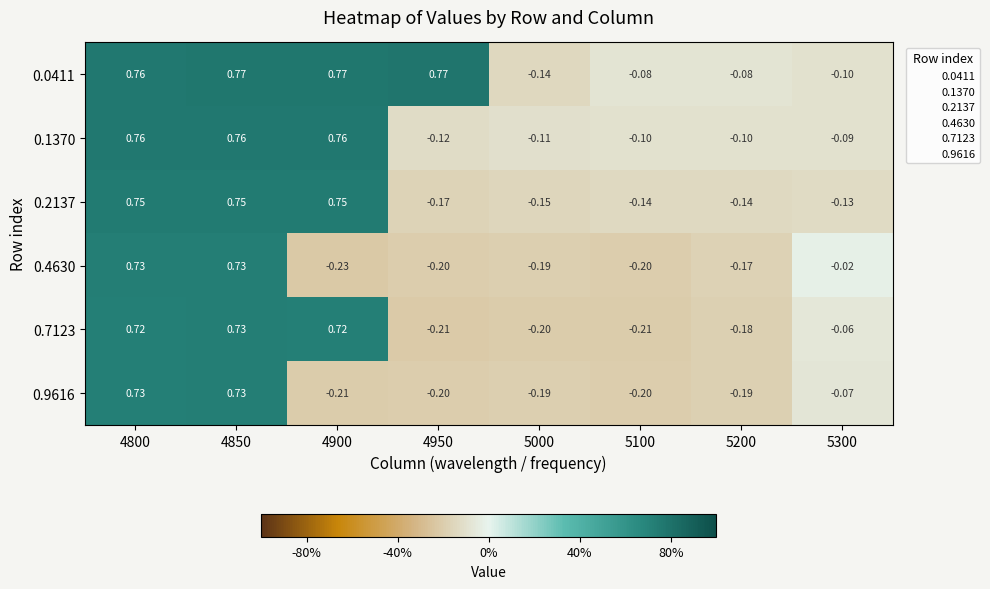

How many data points in 0.1370 are above 0?

3